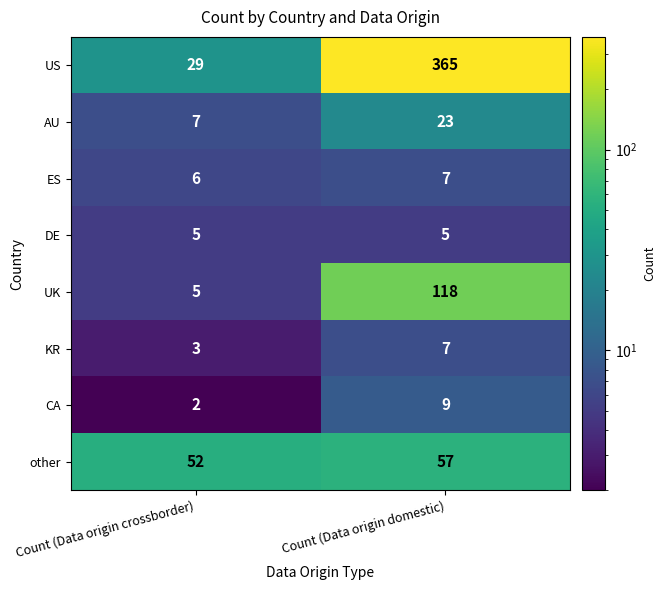

Rank the categories by CA value from highest to lowest.

Count (Data origin domestic), Count (Data origin crossborder)